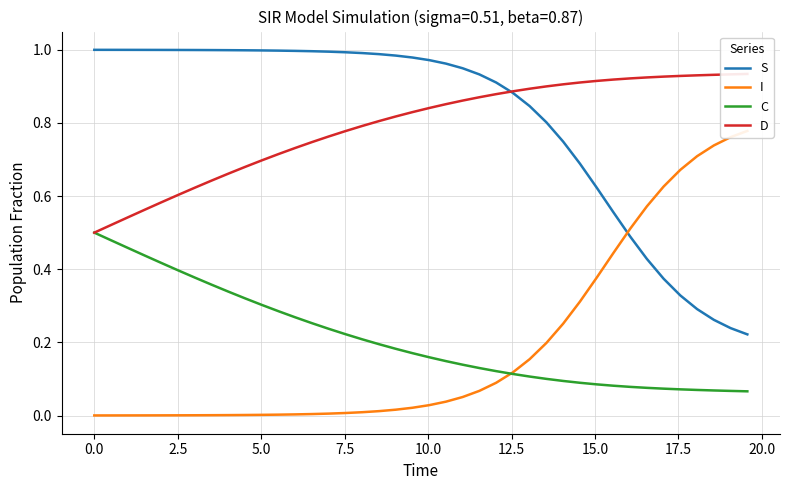

True or false: S and C intersect in this chart.

False